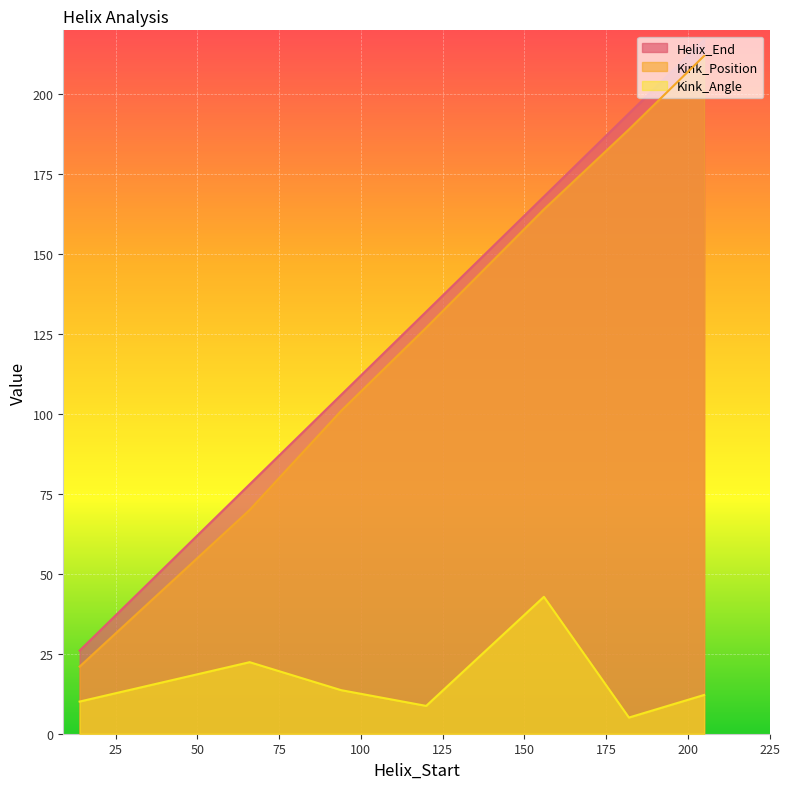

What value does the Kink_Position series have at 120?

127.0